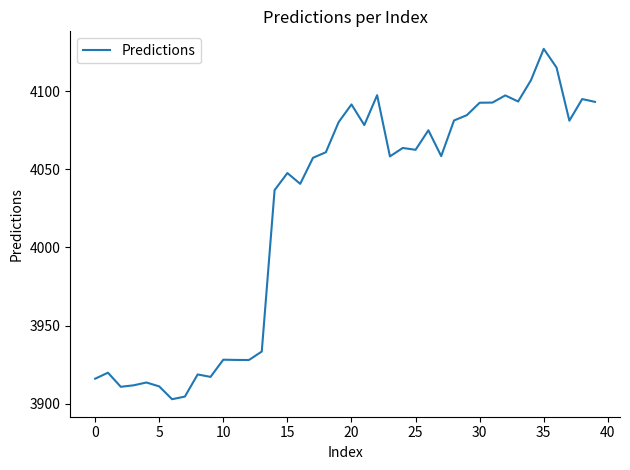

At which label does the data first exceed 4061?

18